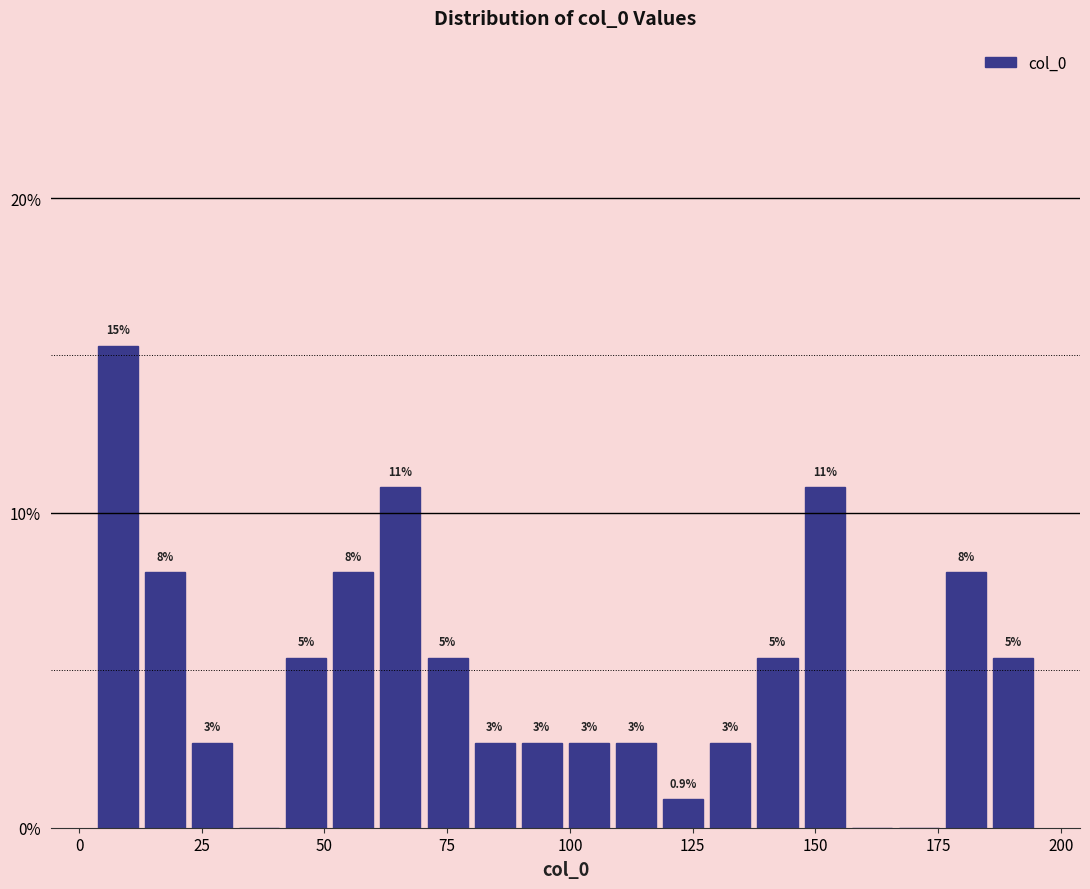

Around what value on the x-axis is the tallest bar? Give the approximate position of its centre, as read against the axis.

10